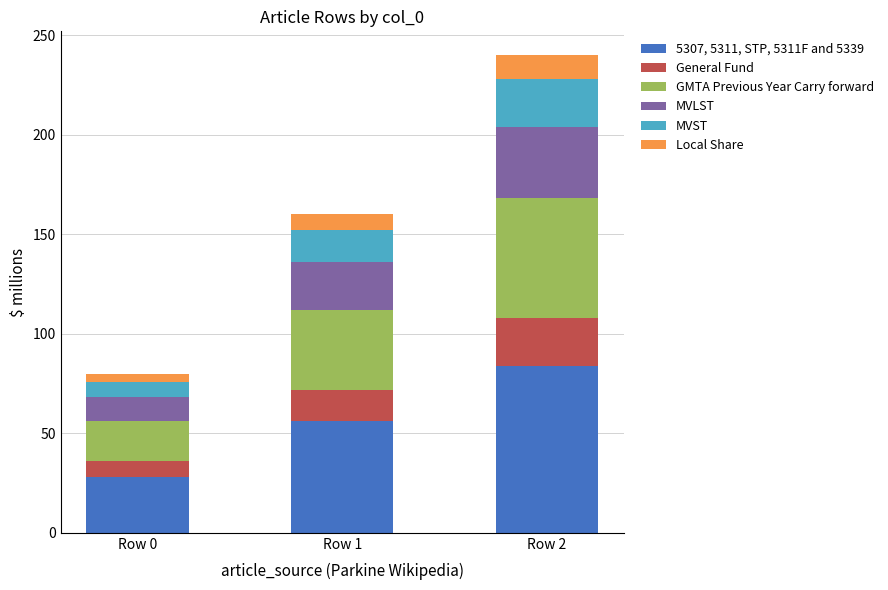

At which category is the sum across all series the highest?

Row 2